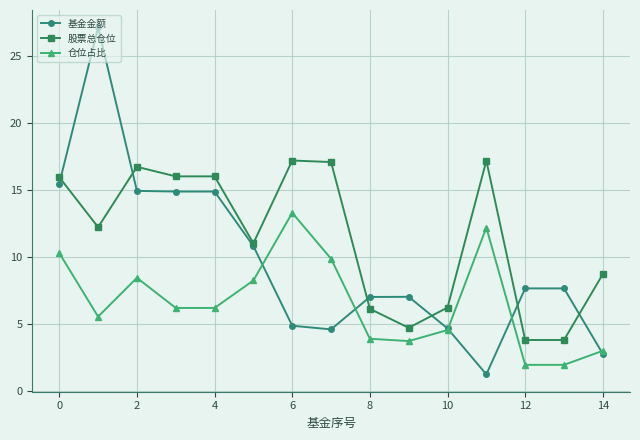

What is the sum of all 基金金额 values?

145.7